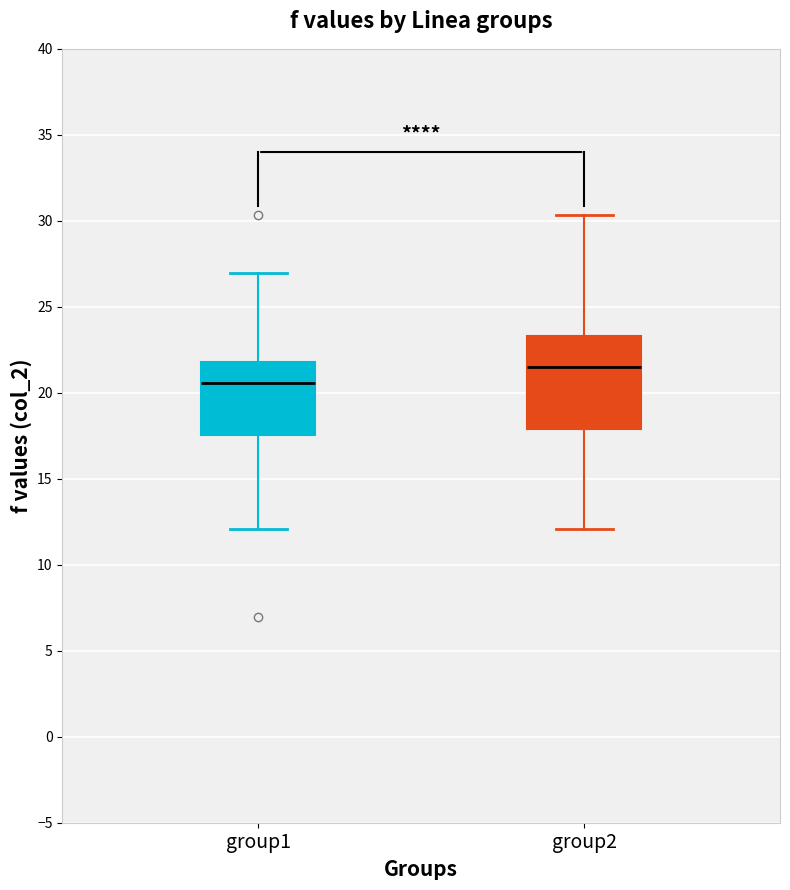

Comparing the boxes themselves (not the whiskers), which one is the tallest?

group2